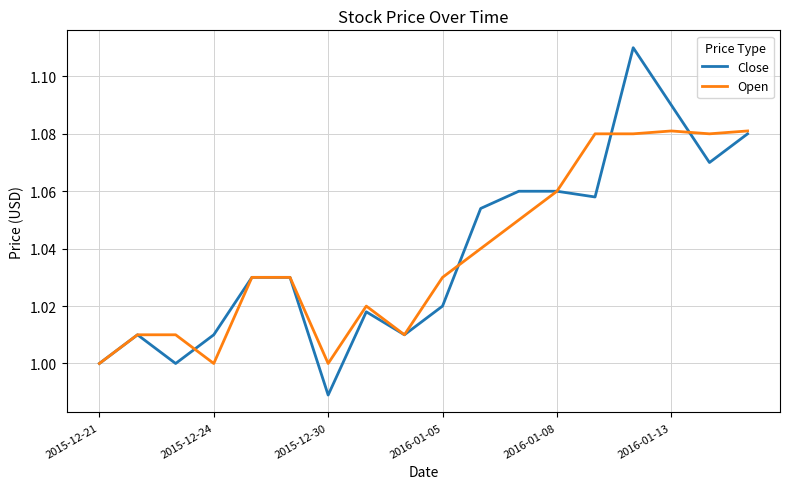

Which series has the largest range (max minus min)?

Close